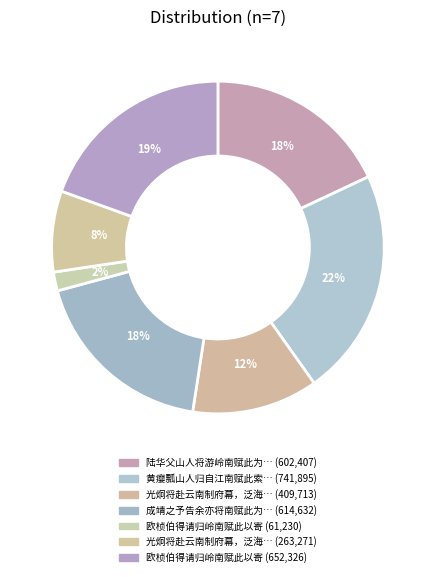

Rank the categories by value from highest to lowest.

黄瘿瓢山人归自江南赋此索画, 欧桢伯得请归岭南赋此以寄, 成靖之予告余亦将南赋此为别, 陆华父山人将游岭南赋此为别, 光炯将赴云南制府幕，泛海取道越南，赋此赠别, 光炯将赴云南制府幕，泛海取道越南，赋此赠别, 欧桢伯得请归岭南赋此以寄